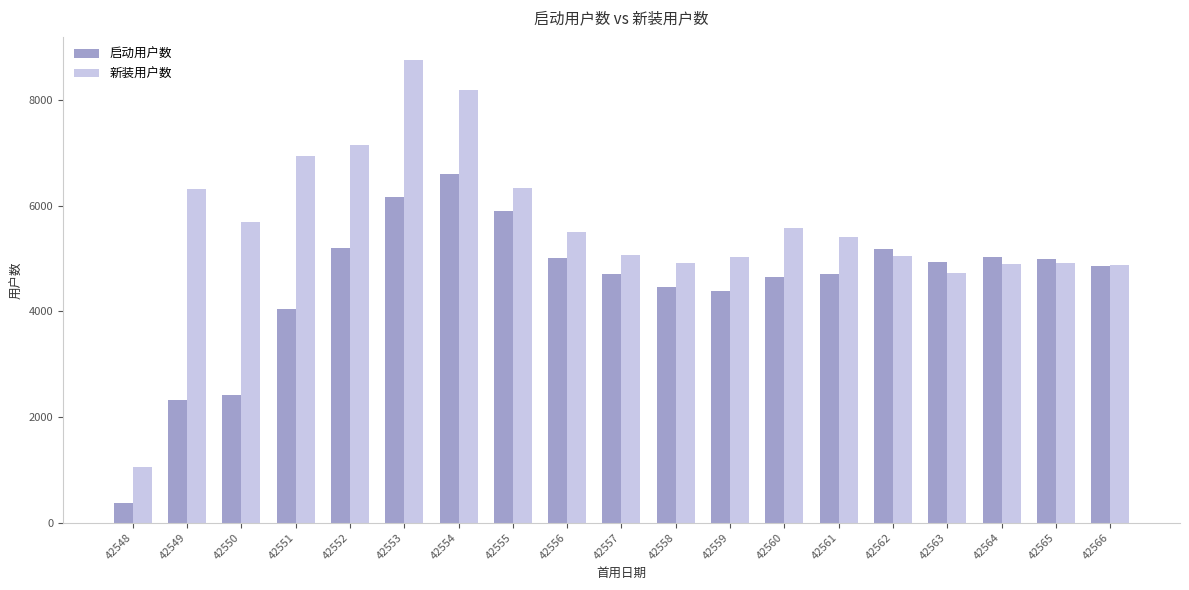

What is the value of the 启动用户数 bar at the 3rd from the left?

2424